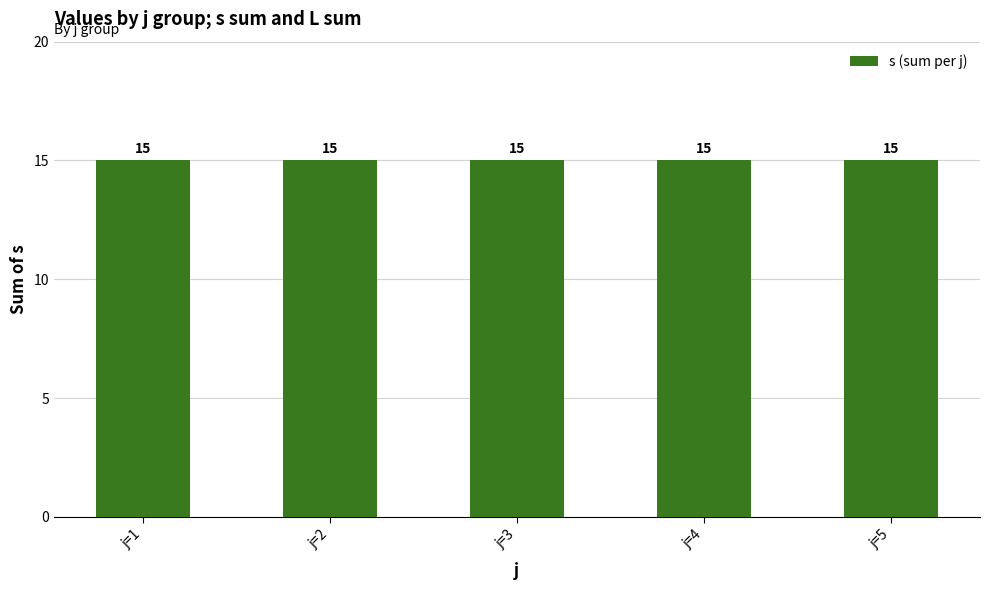

At how many categories does at least one series exceed 4?

5